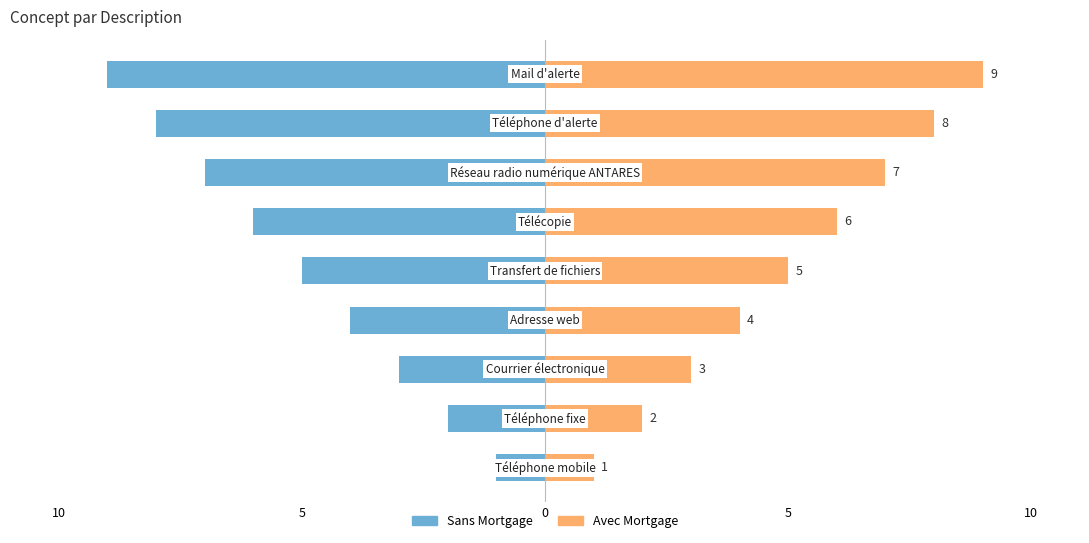

What is the lowest value of the Avec Mortgage series?

1